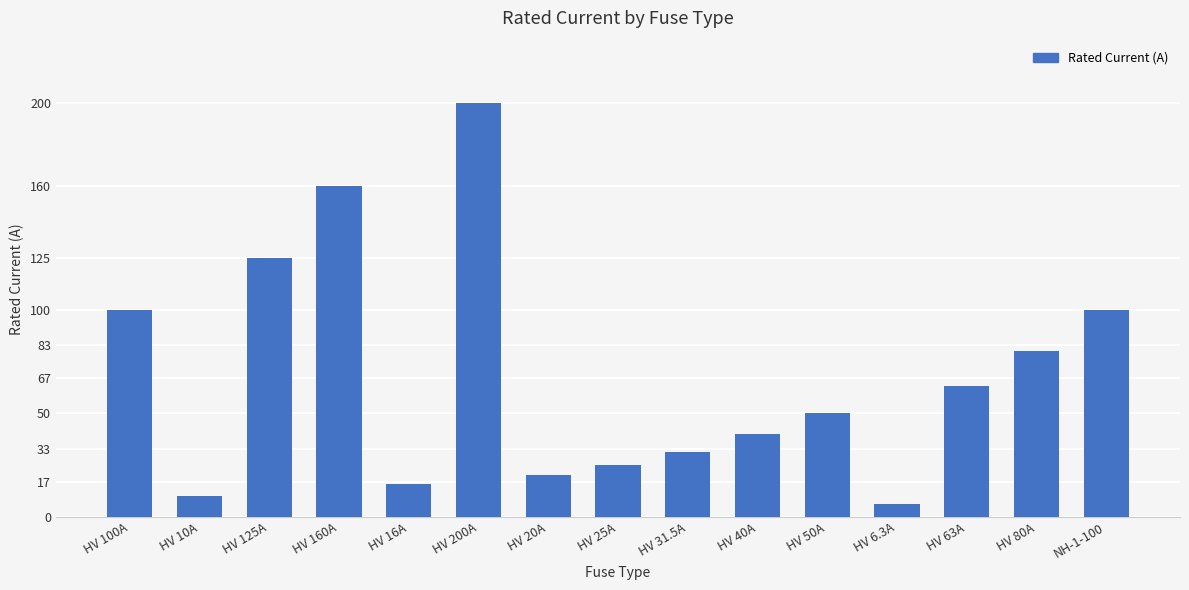

True or false: the data shows 20.0 at HV 20A.

True